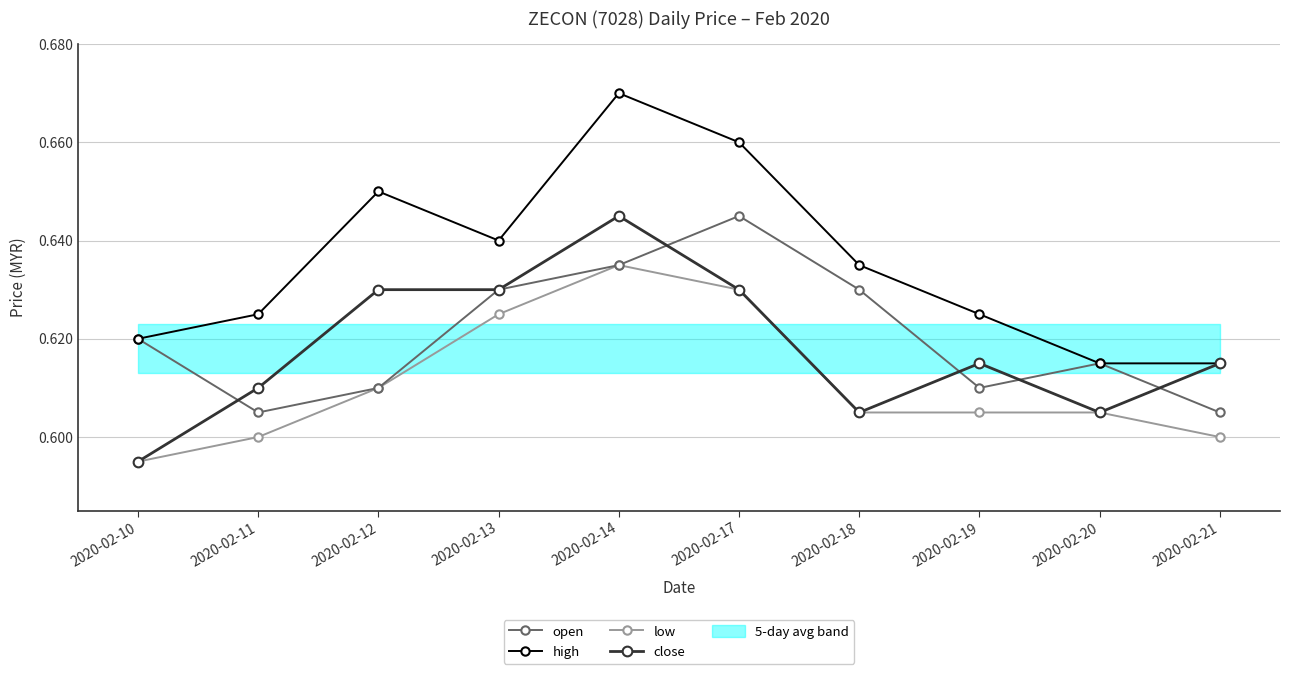

Rank the series by their maximum value, from highest to lowest.

high, open, close, low